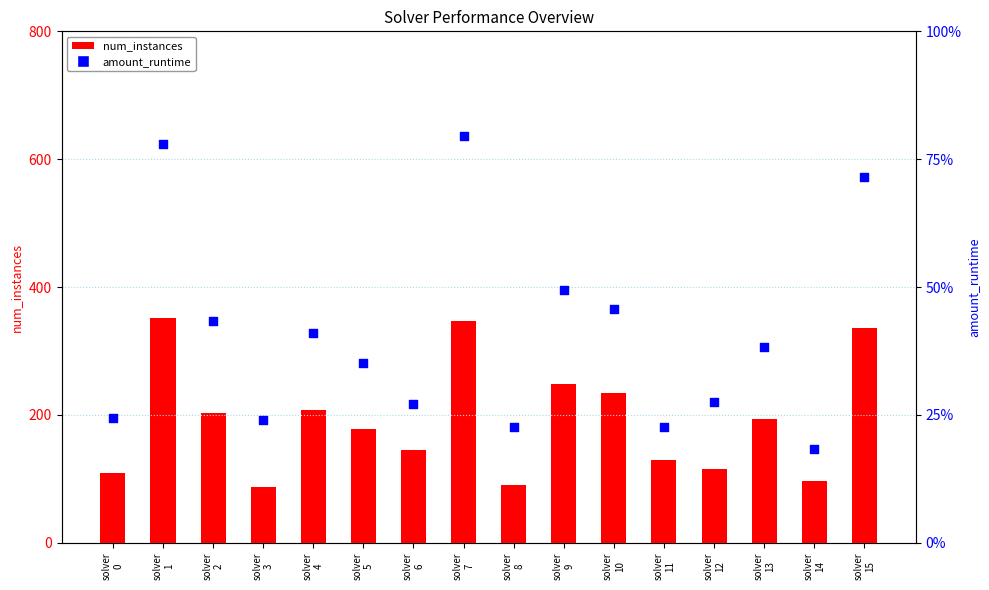

What are all the series names shown in the legend?

num_instances, amount_runtime